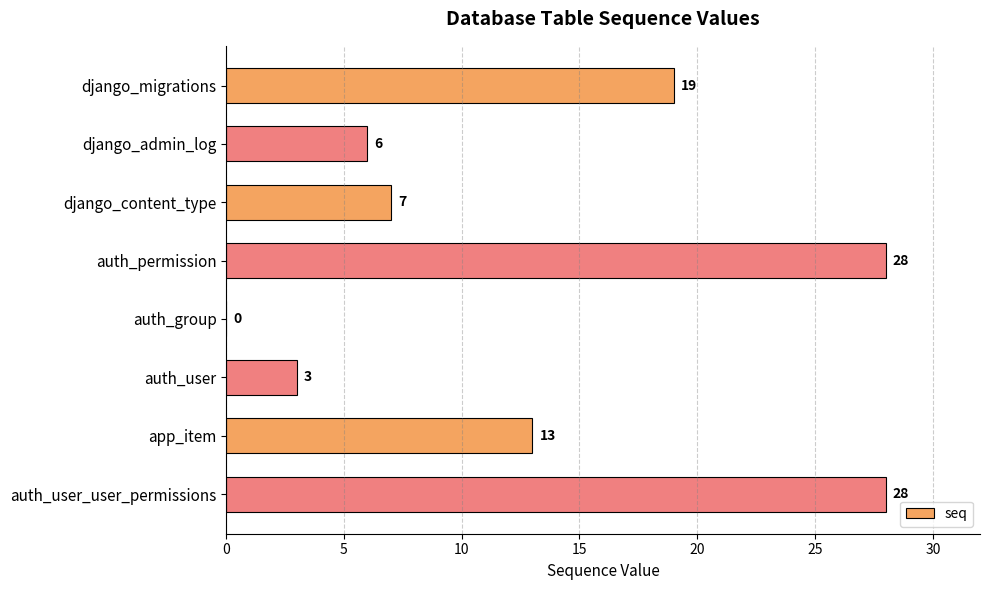

Are the bars grouped side by side (vs. stacked)?

No